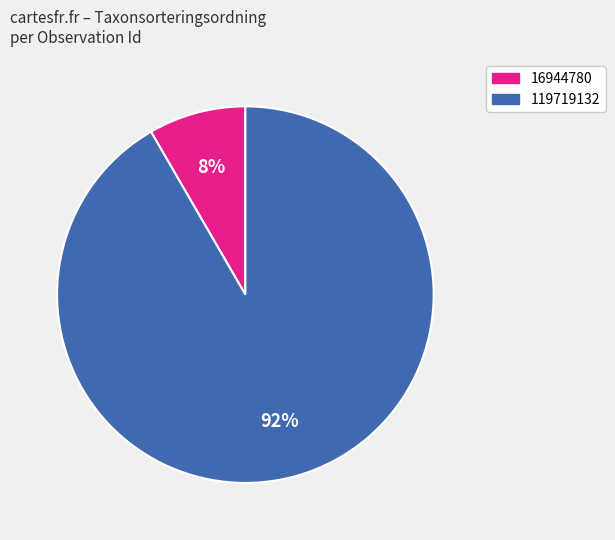

Between 119719132 and 16944780, which is larger?

119719132